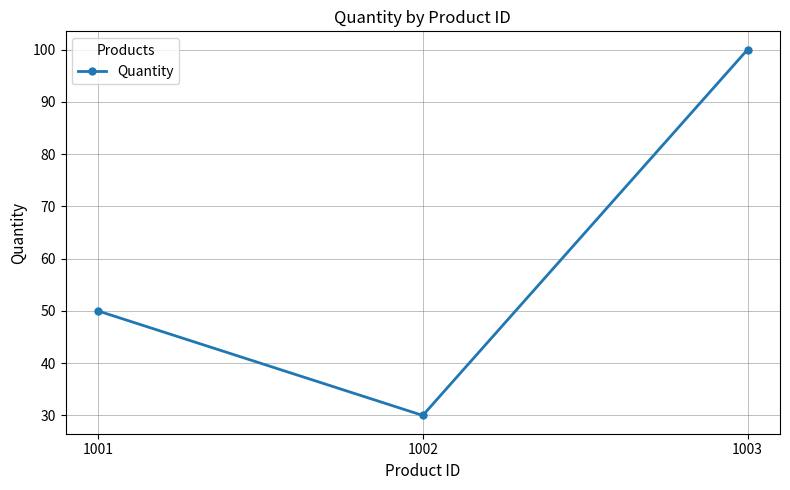

Between 1002 and 1003, which is larger?

1003